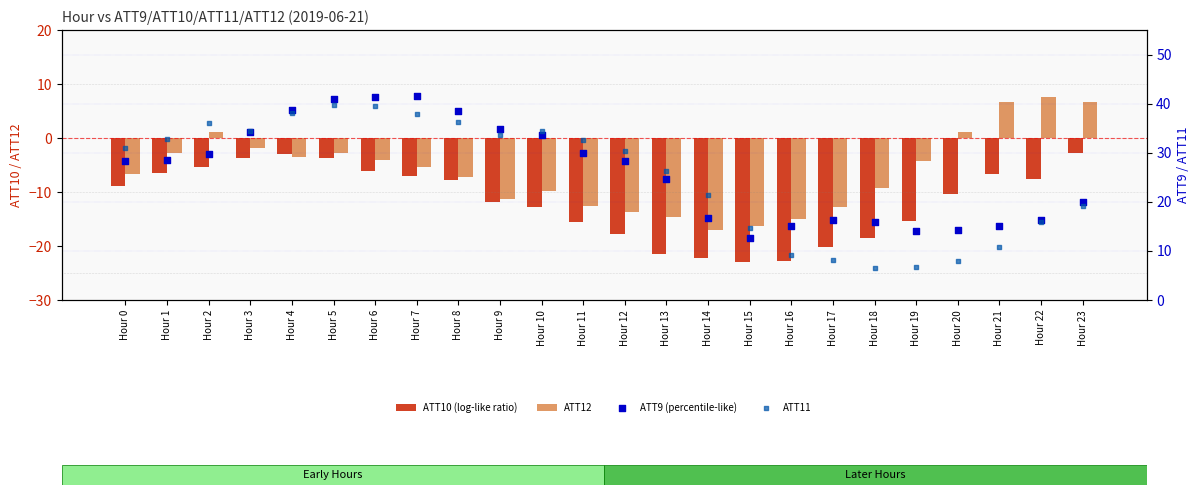

What is the total value across all series at Hour 10?

45.3